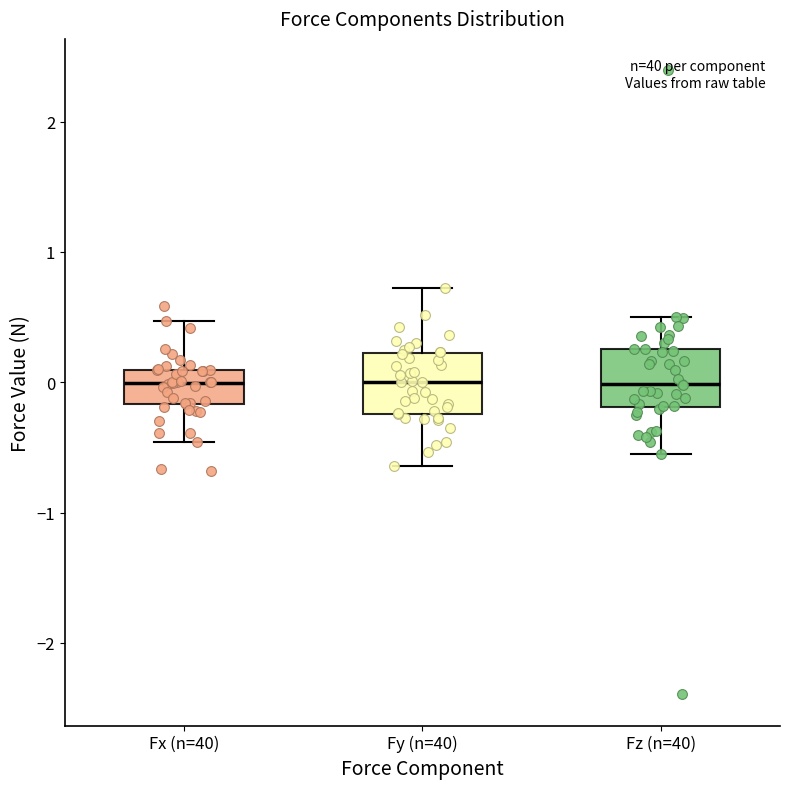

Where is the lower edge of the box for Fx (n=40) on the y-axis? The values are not printed on the chart, so give them approximately, as read against the axis.

-0.2